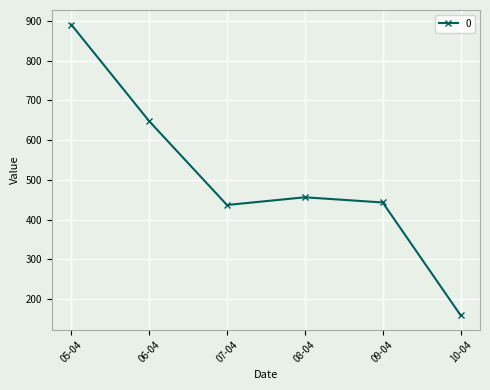

What is the value of the 3rd point from the left?

436.7